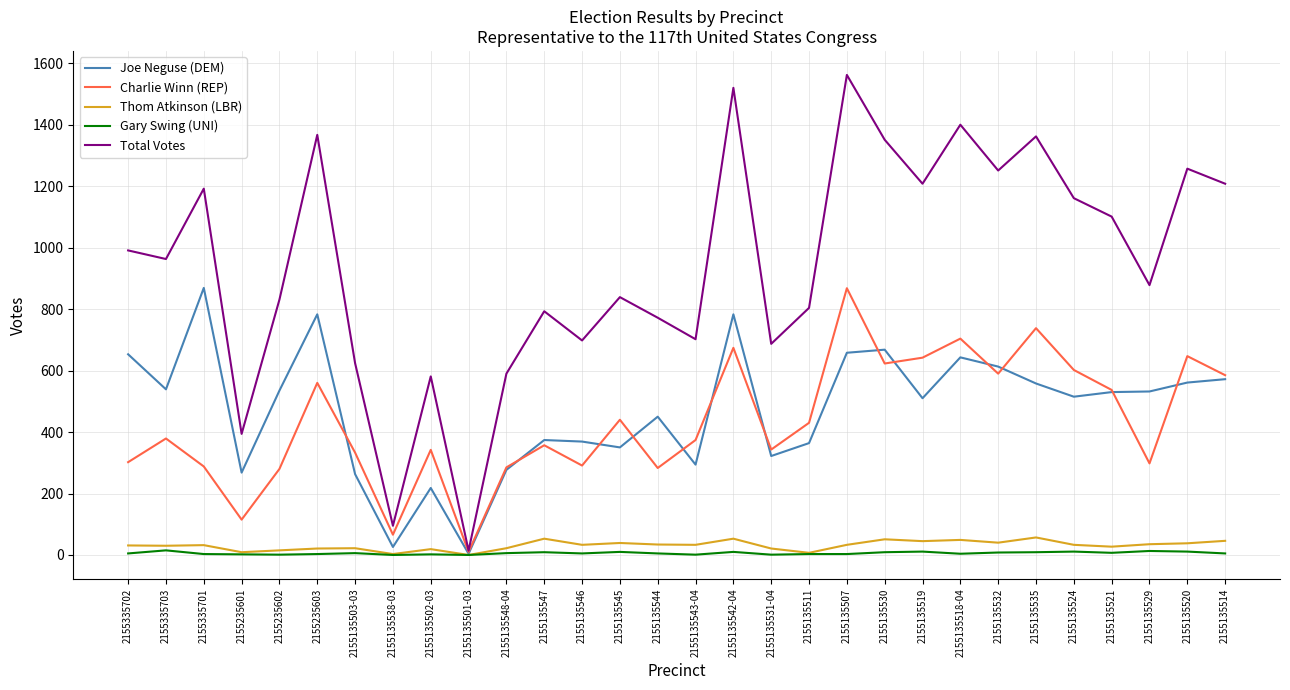

Which series has the largest range (max minus min)?

Total Votes